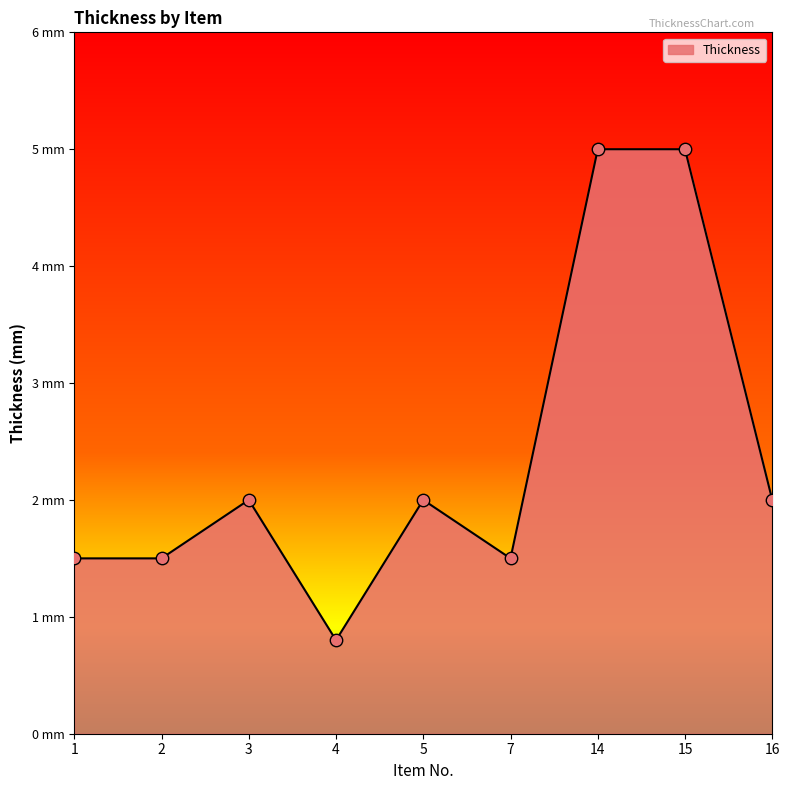

What is the ratio of the value at 3 to the value at 14?

0.4